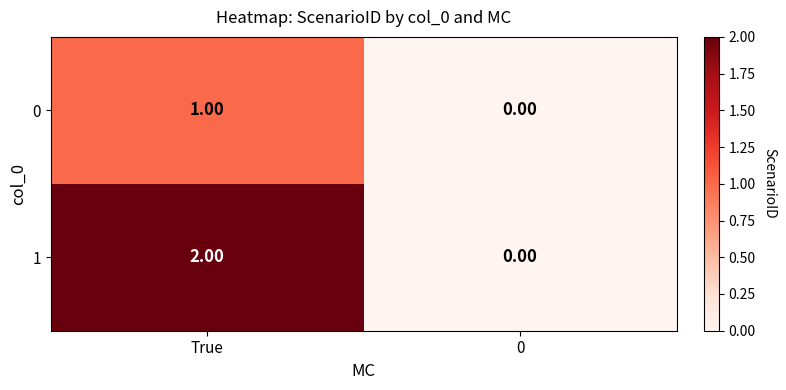

At which category is the sum across all series the highest?

True